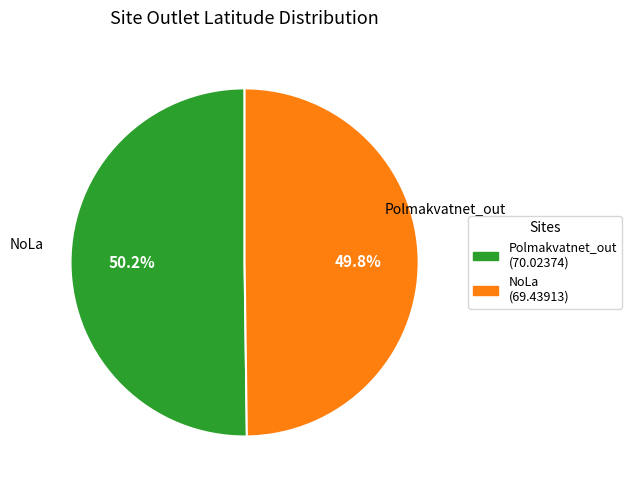

Does any single category account for the majority?

Yes